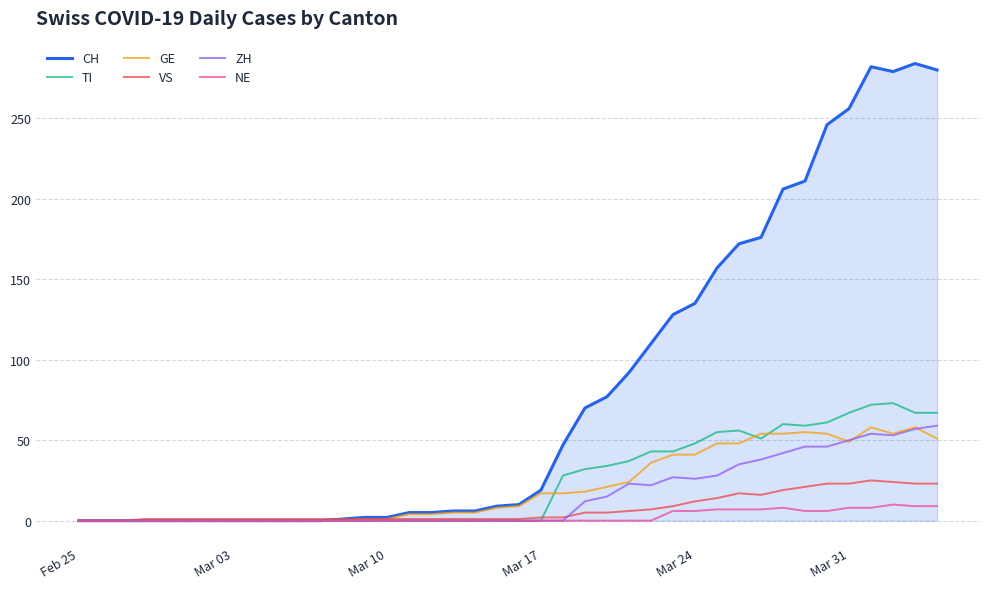

Which series has the widest spread of values?

CH